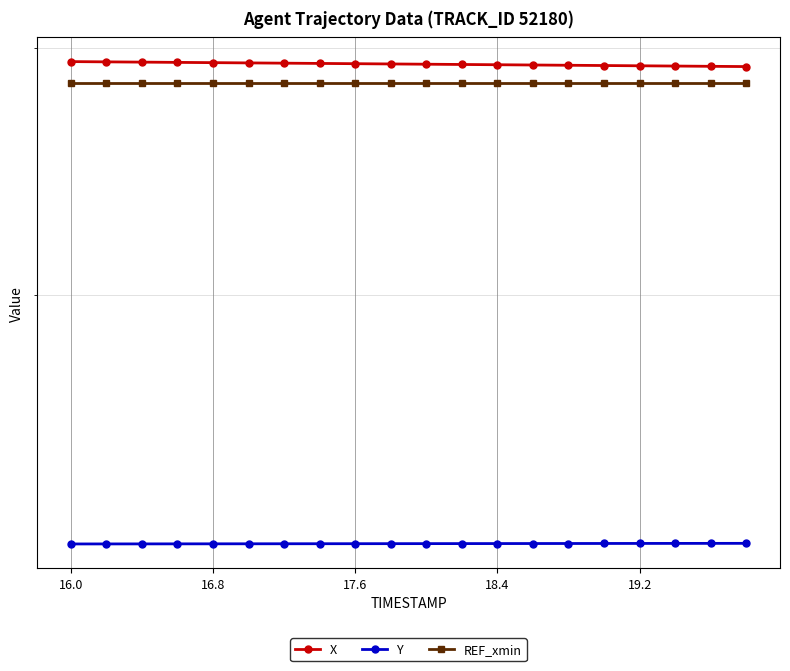

Is the value of X at 10 greater than the value of Y at 13?

Yes